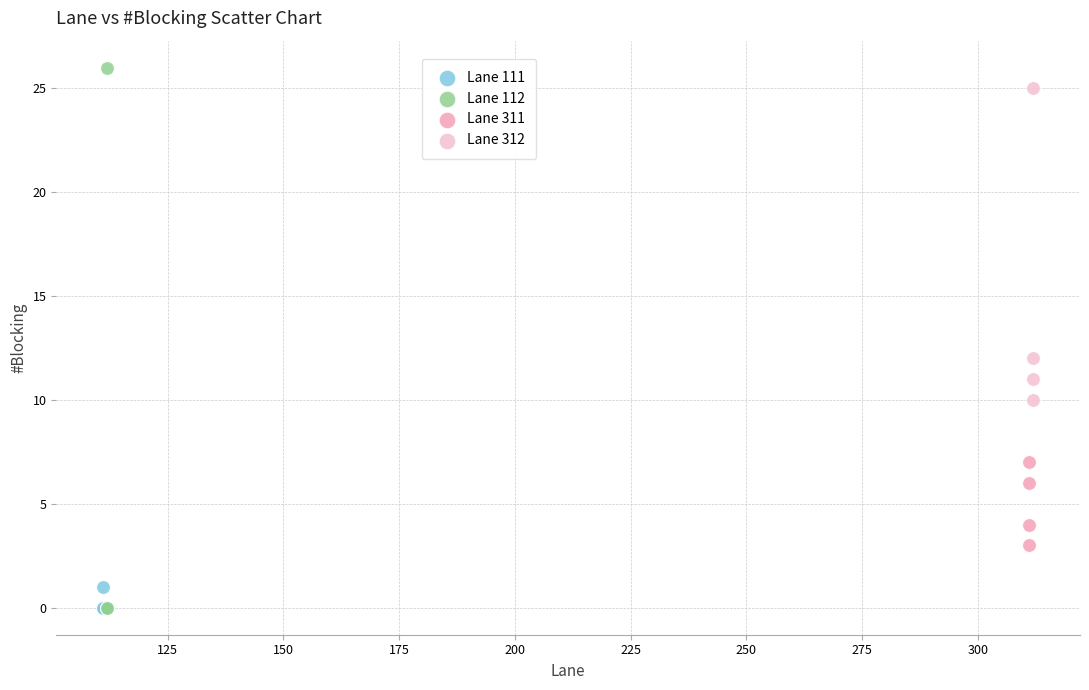

Which series has the largest Y range (max minus min)?

Lane 112